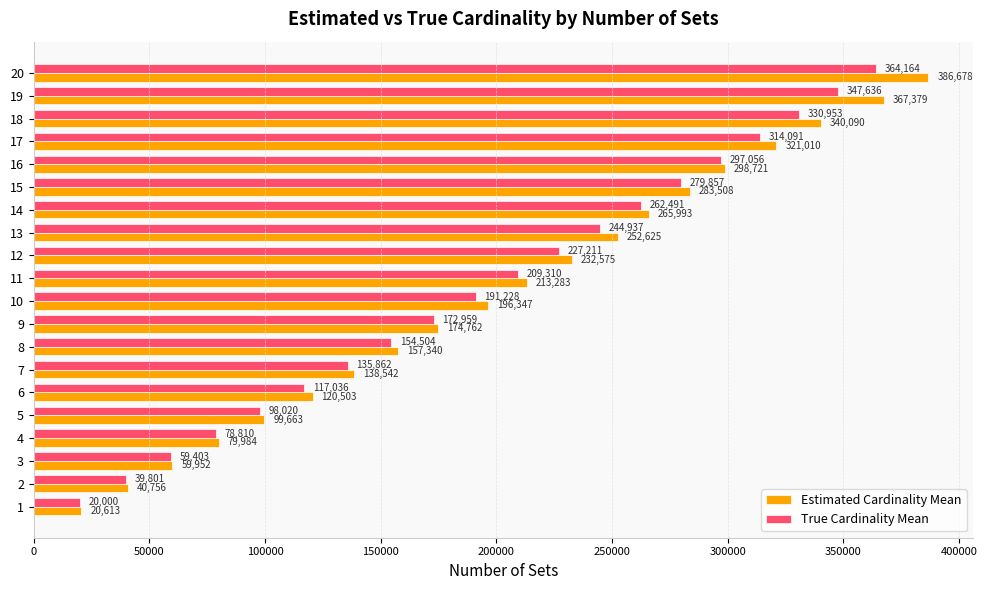

At which label is Estimated Cardinality Mean closest to 203645?

10